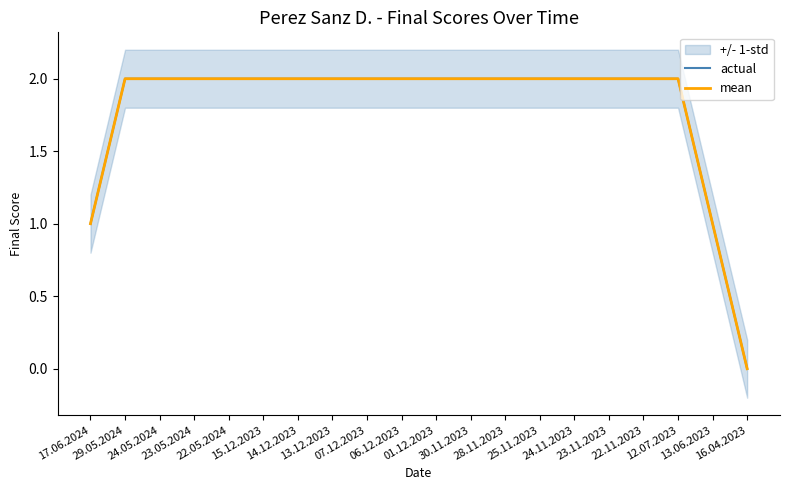

What is the value of the actual point at the 1st from the left?

1